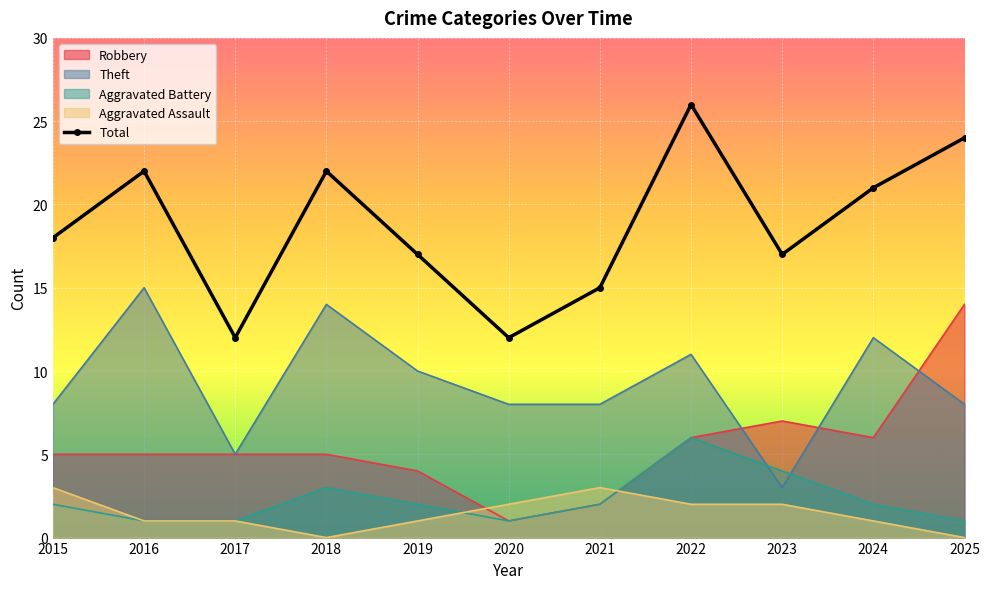

The chart shows a value of 24 at 2025. True or false?

True